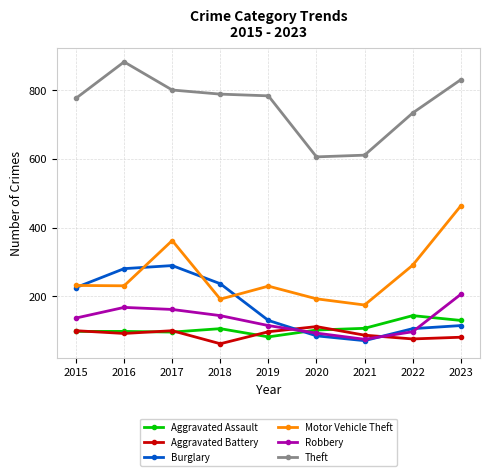

Is the value of Robbery at 2020 greater than the value of Aggravated Assault at 2022?

No